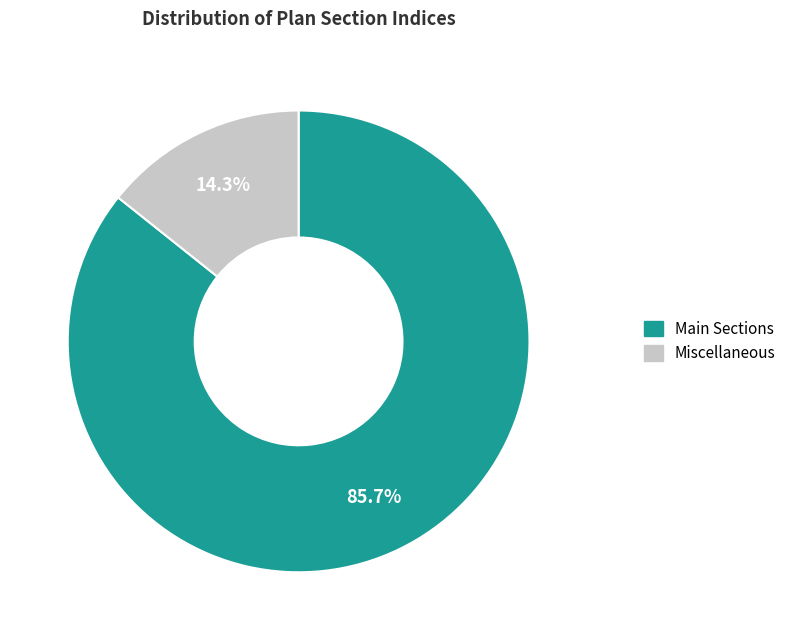

Combined, what portion of the pie is Miscellaneous and Main Sections?

100.0%